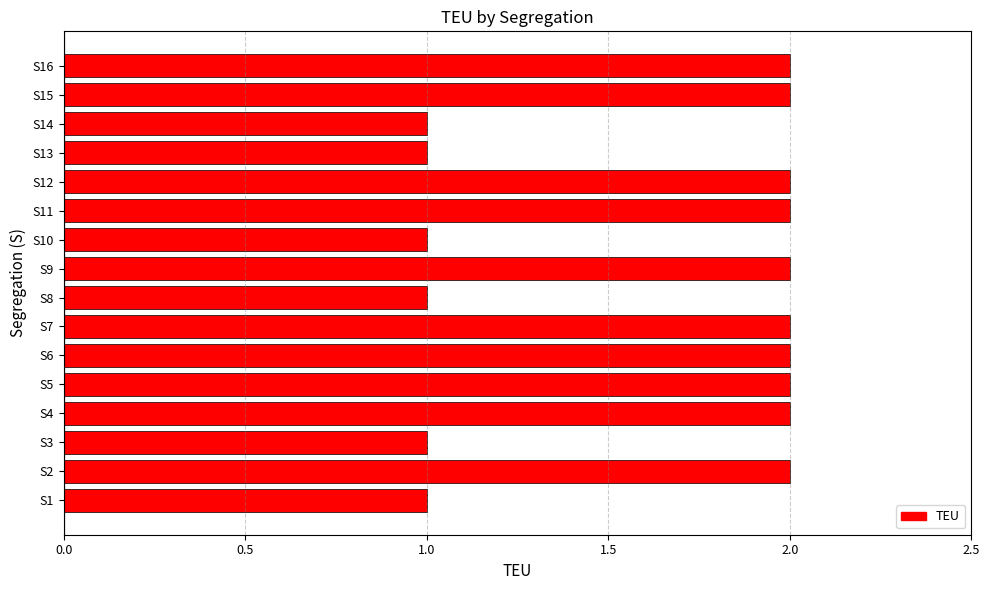

Reading bottom to top, list all the values displayed in this chart.

1	2	1	2	2	2	2	1	2	1	2	2	1	1	2	2